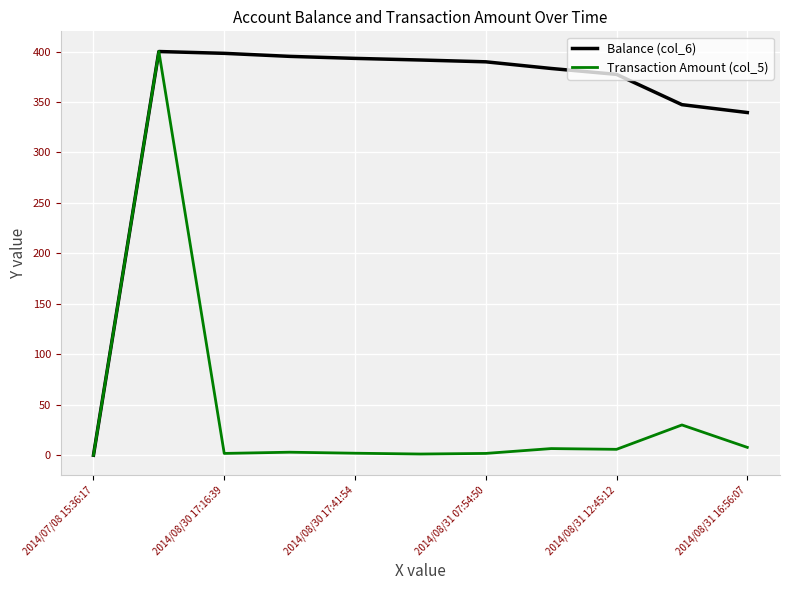

Which series has the largest total across all categories?

Balance (col_6)